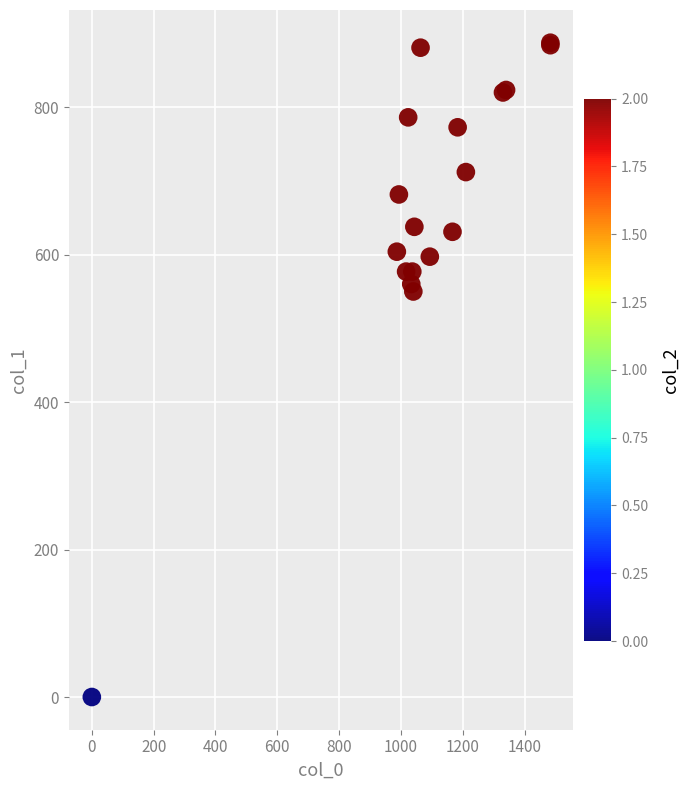

What Y value in the scatter plot is closest to 443?

550.1